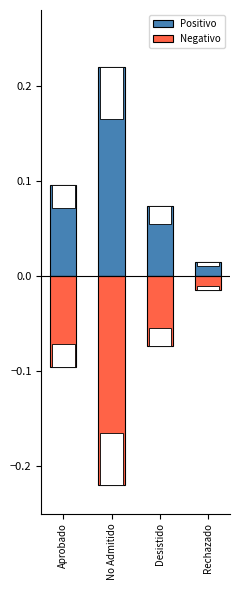

Between Aprobado and No Admitido, which is larger?

No Admitido